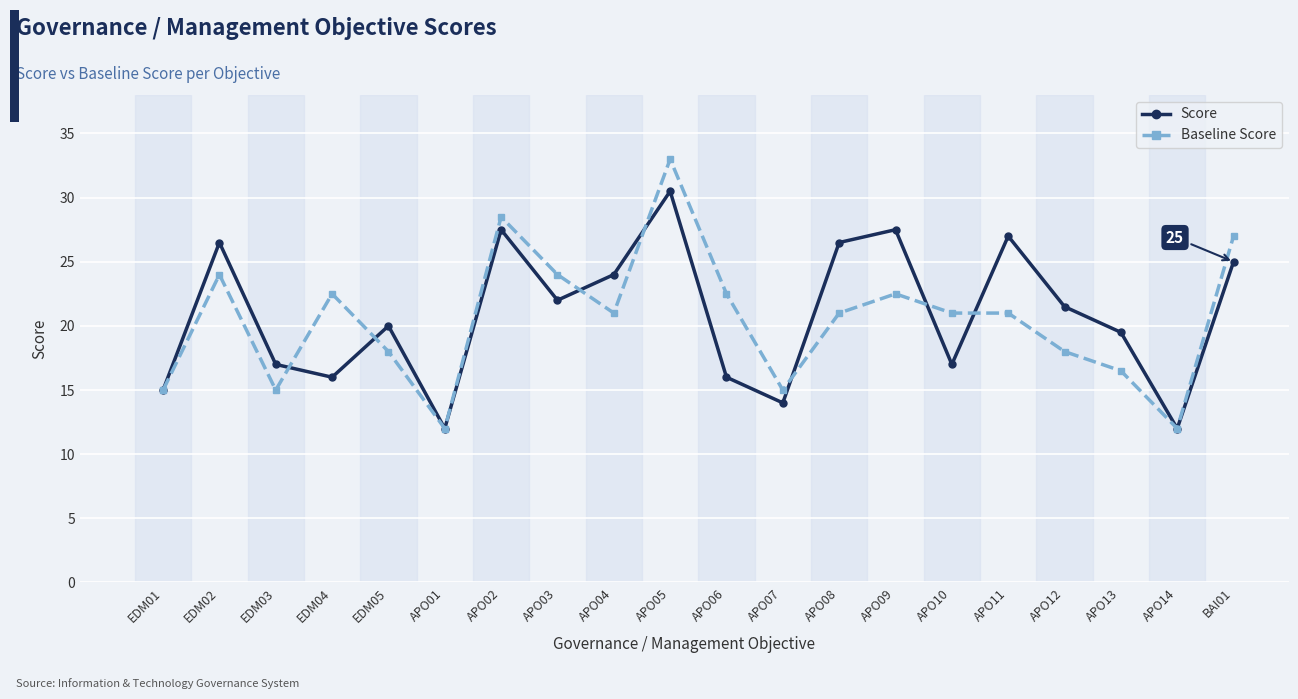

At which label is Score closest to 21?

APO12